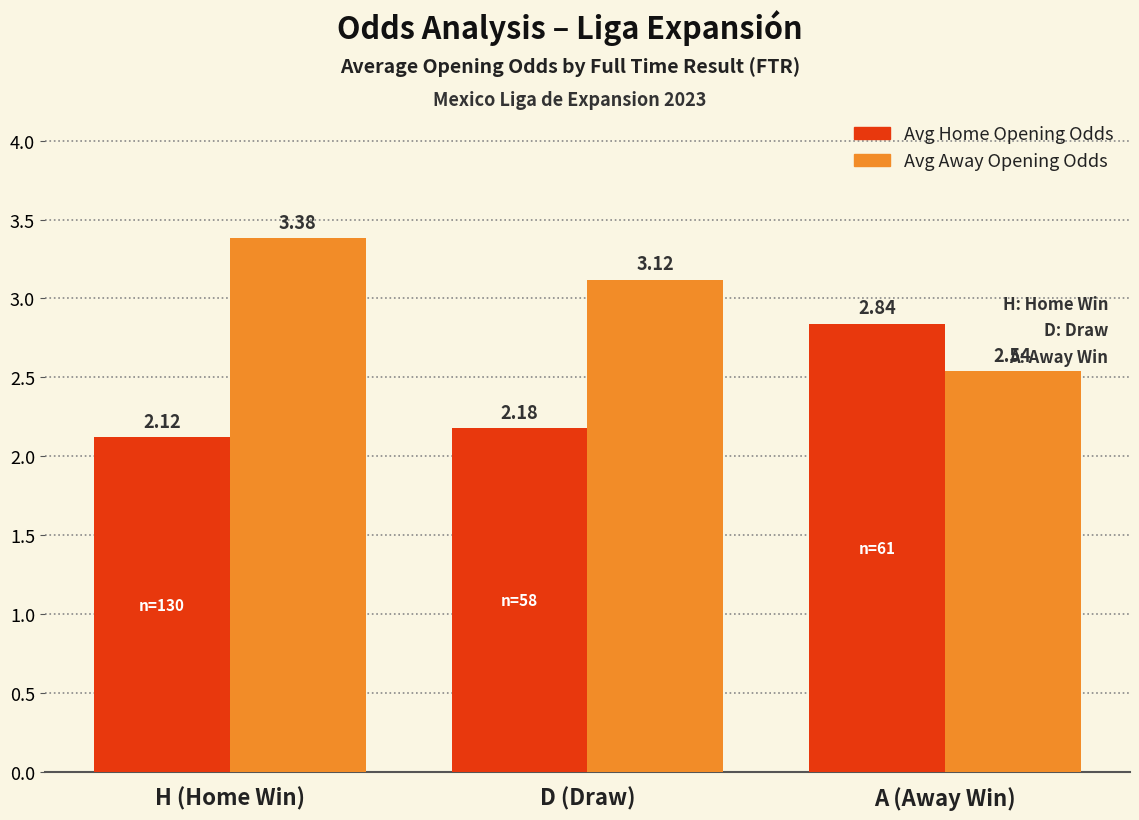

What is the sum of all Avg Home Opening Odds values?

7.1